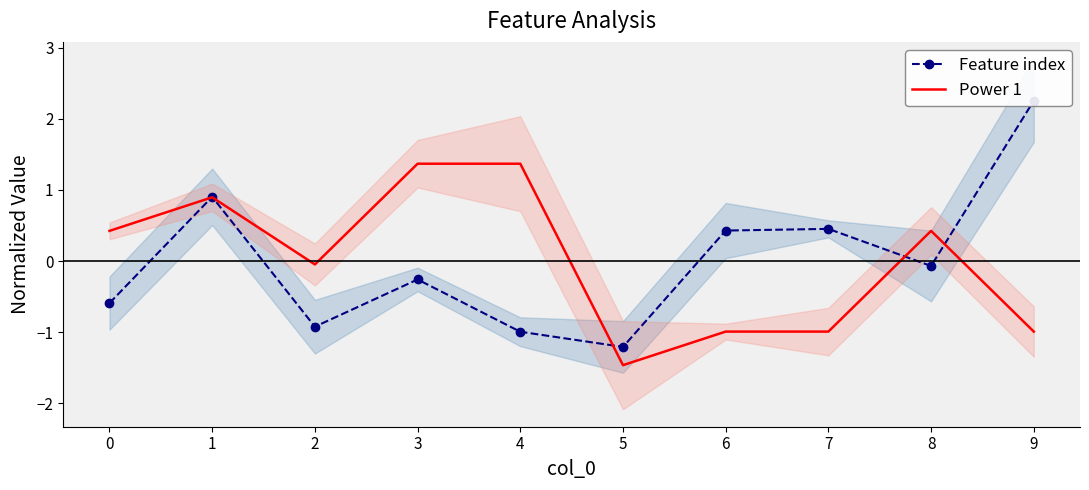

At 1, list the series in order from smallest to largest.

Power 1, Feature index